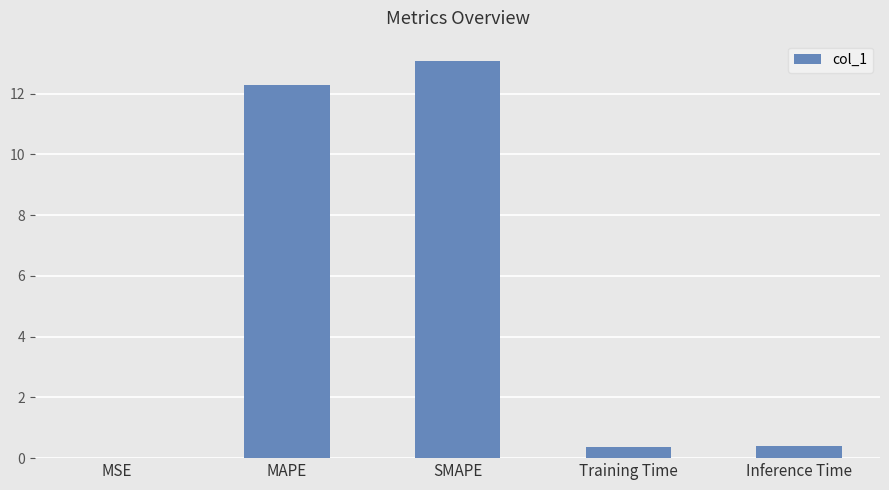

Which category has the highest value across all series?

SMAPE